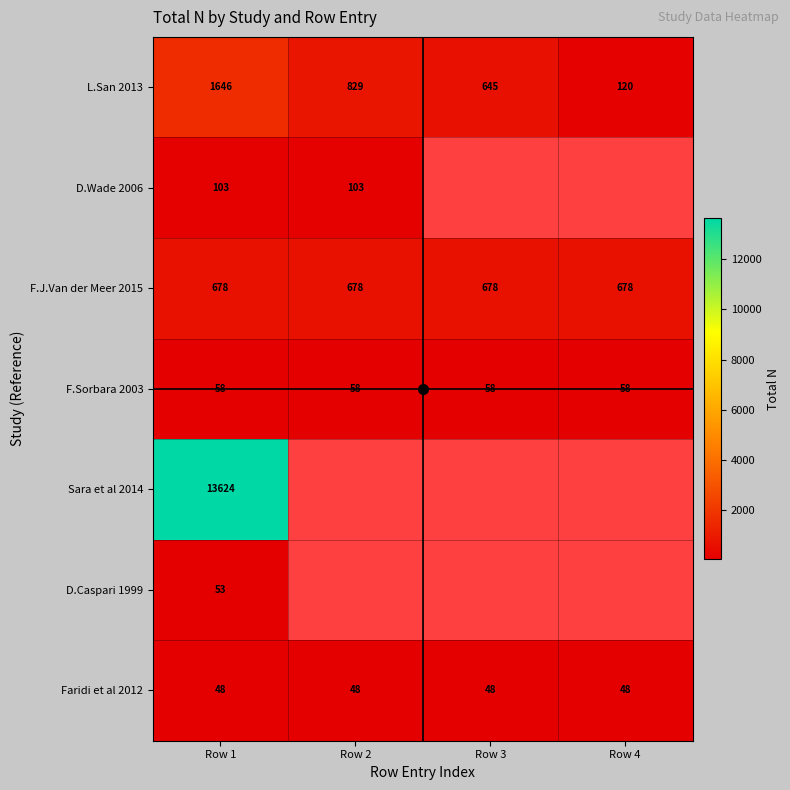

The L.San 2013 series shows 56.5 at Row 4. True or false?

False